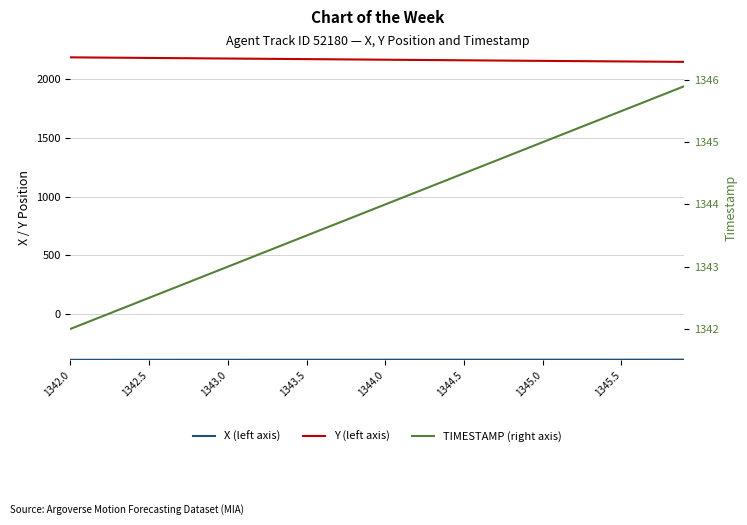

How many lines are shown in the chart?

3